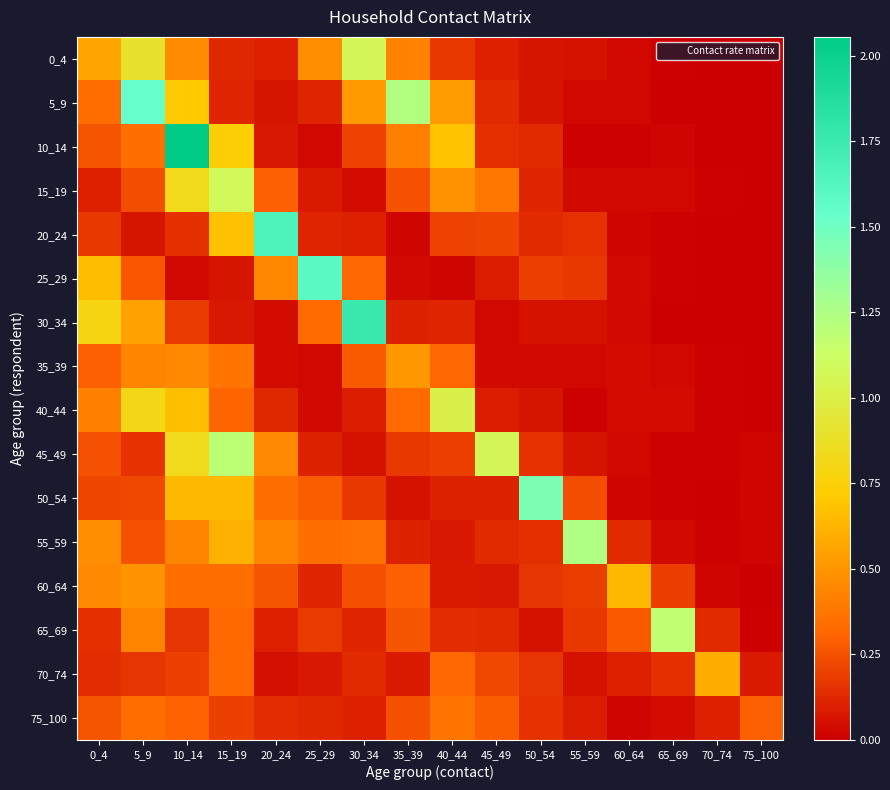

What is the total value across all series at 75_100?

0.5